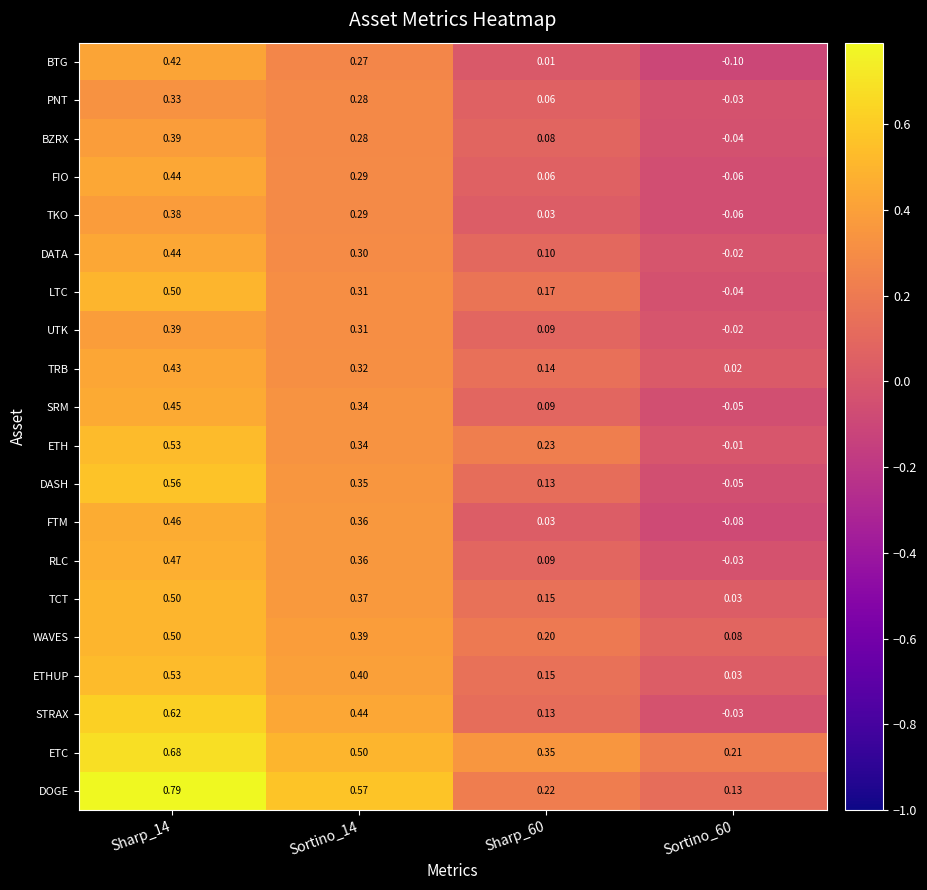

What is the spread (max minus min) of values at Sortino_14?

0.3